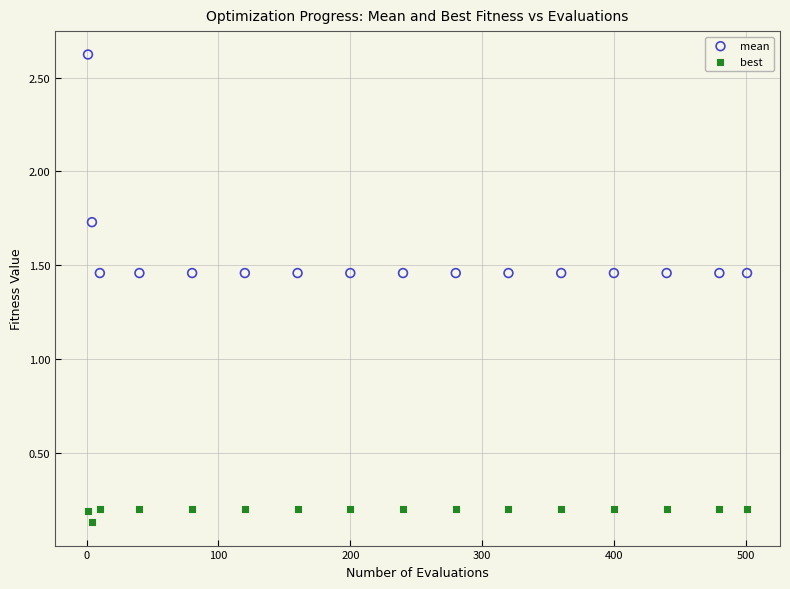

Across all data points, what is the range of Y values (max minus min)?

2.5